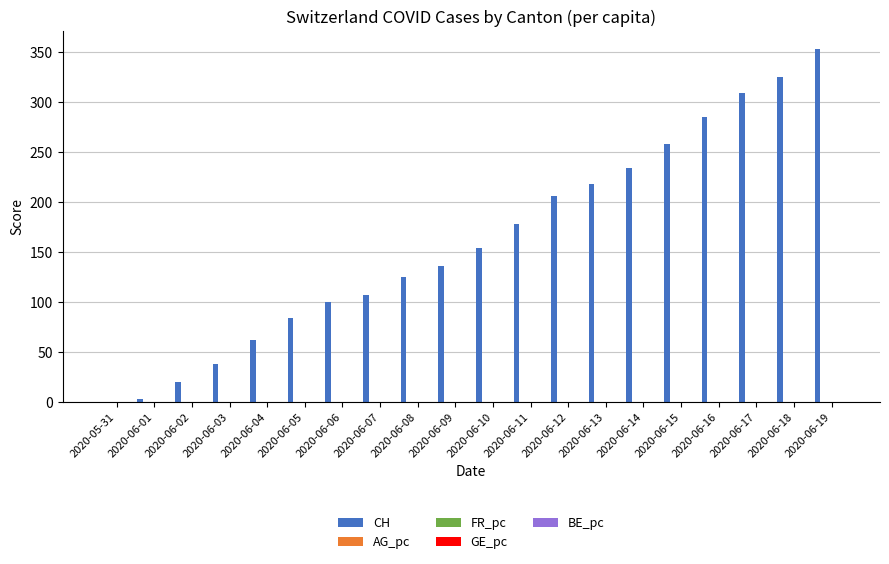

What is the greatest value displayed?

353.0